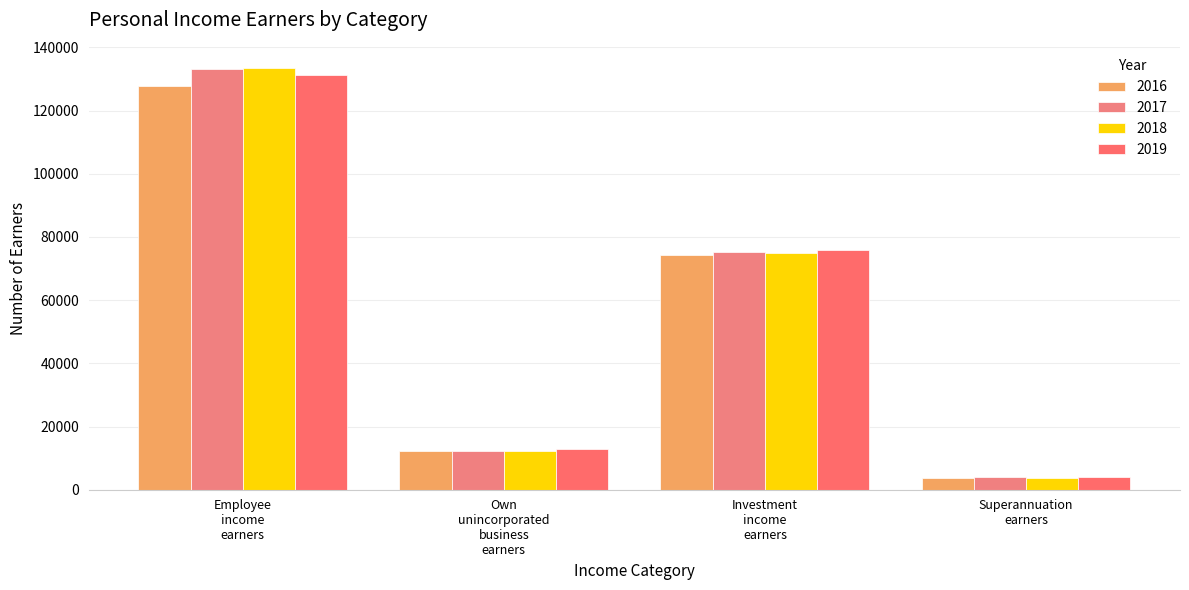

What is the label of the 2nd bar from the left?

Own
unincorporated
business
earners